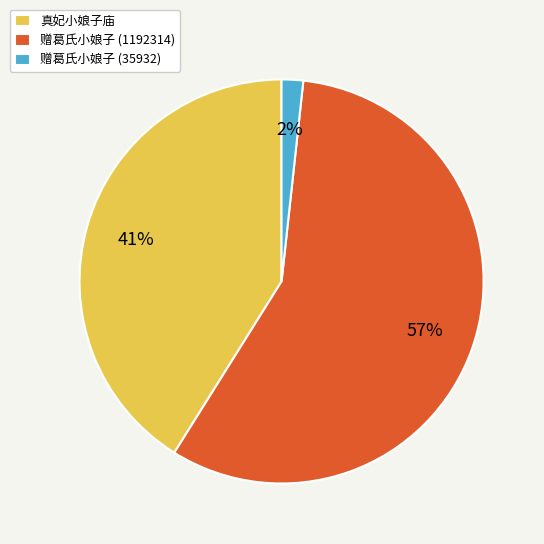

Count the number of slices in the pie.

3